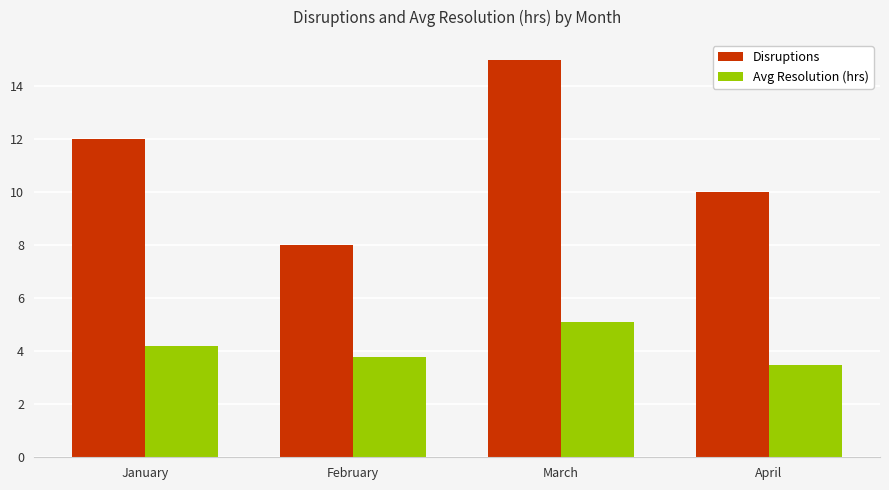

Is it true that Avg Resolution (hrs) equals 2.7 at March?

False